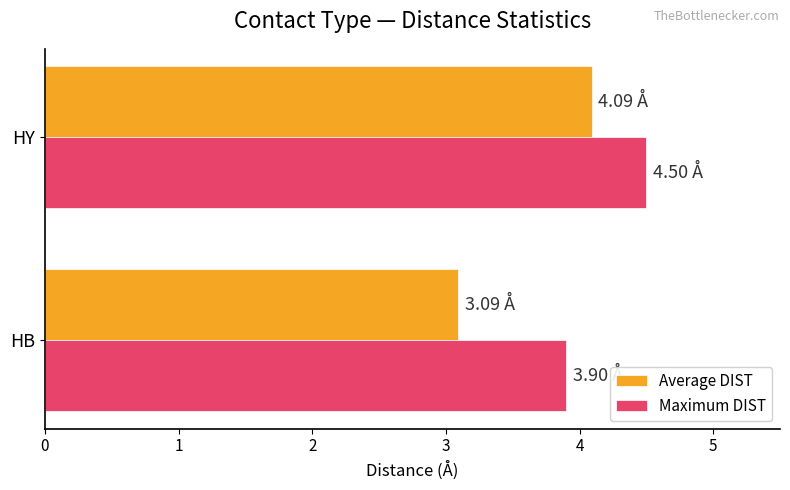

At which category is the sum across all series the highest?

HY